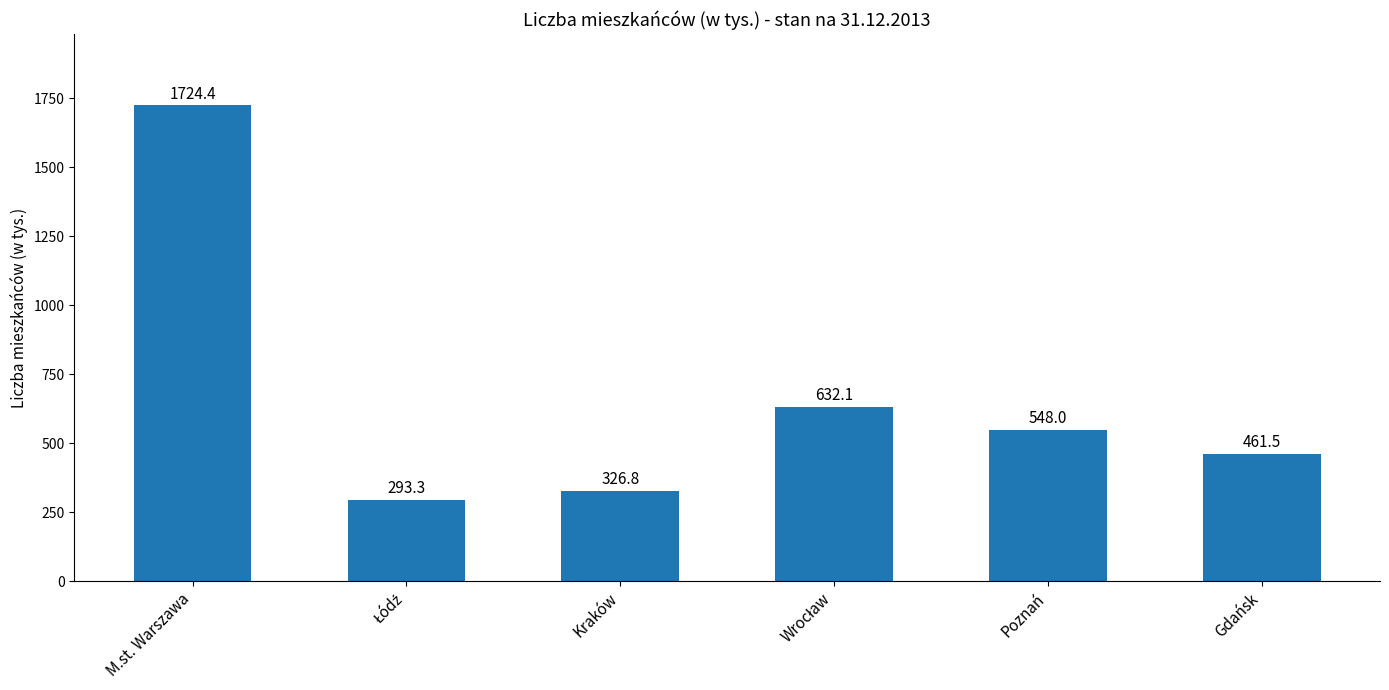

How many data points does each series have?

6